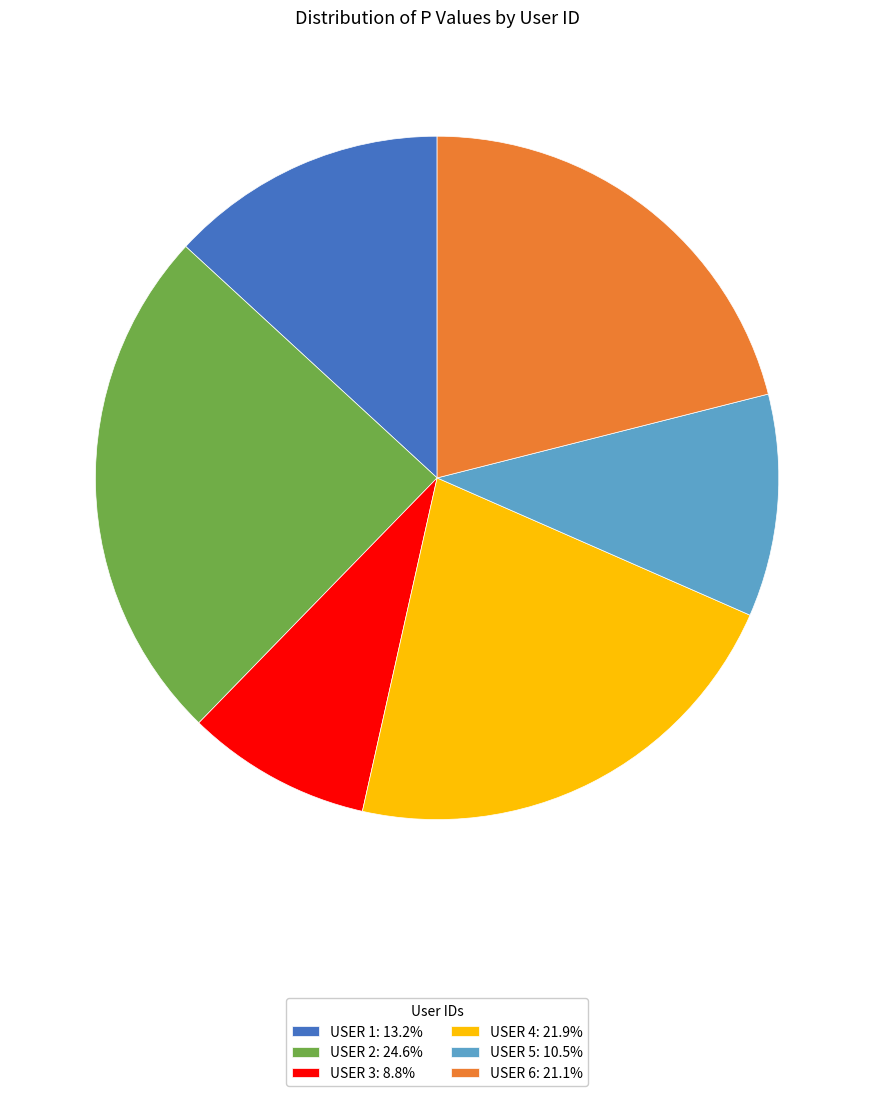

Is there a majority slice in this chart?

No